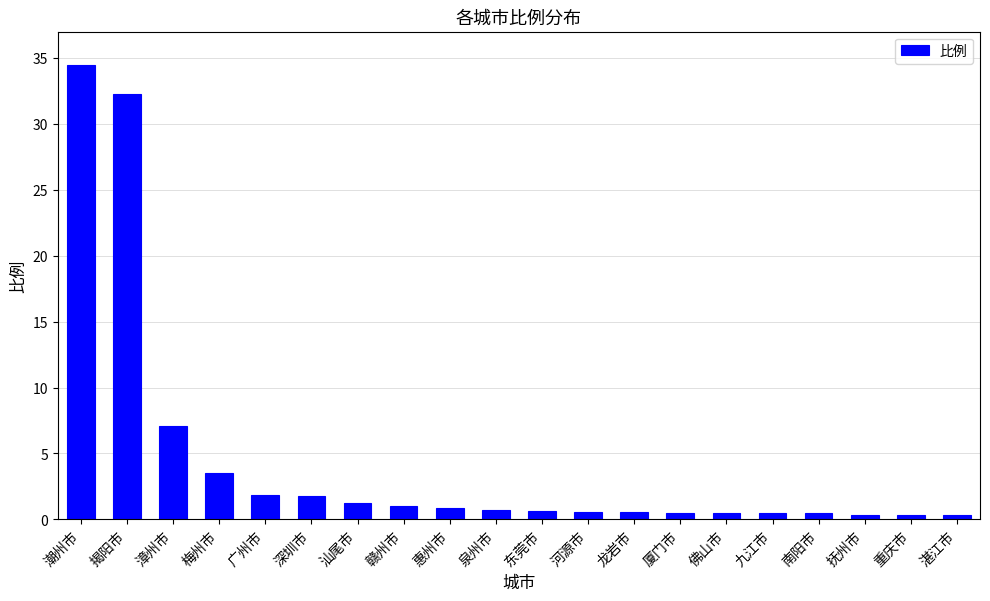

What is the value of the 17th bar from the left?

0.5